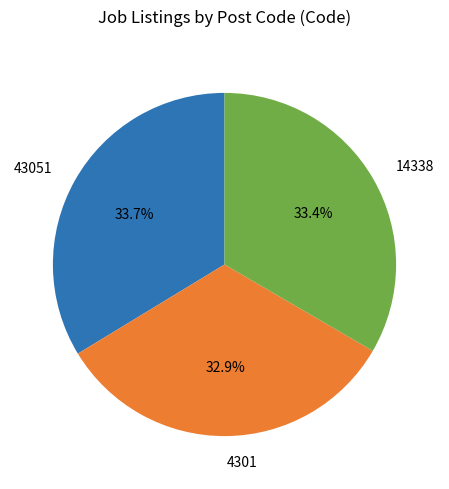

How many segments does this pie chart have?

3